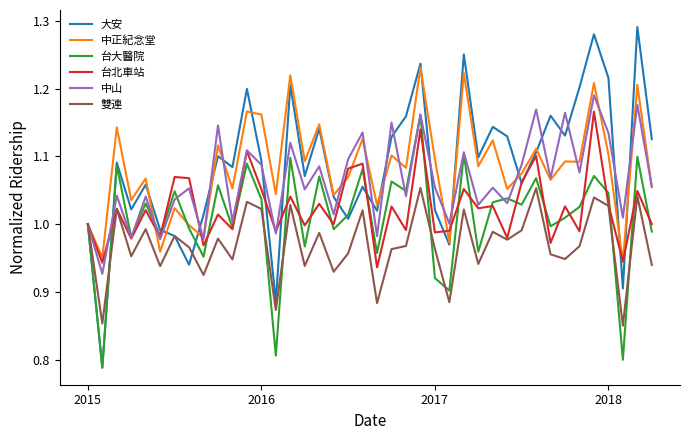

What are all the series names shown in the legend?

大安, 中正紀念堂, 台大醫院, 台北車站, 中山, 雙連